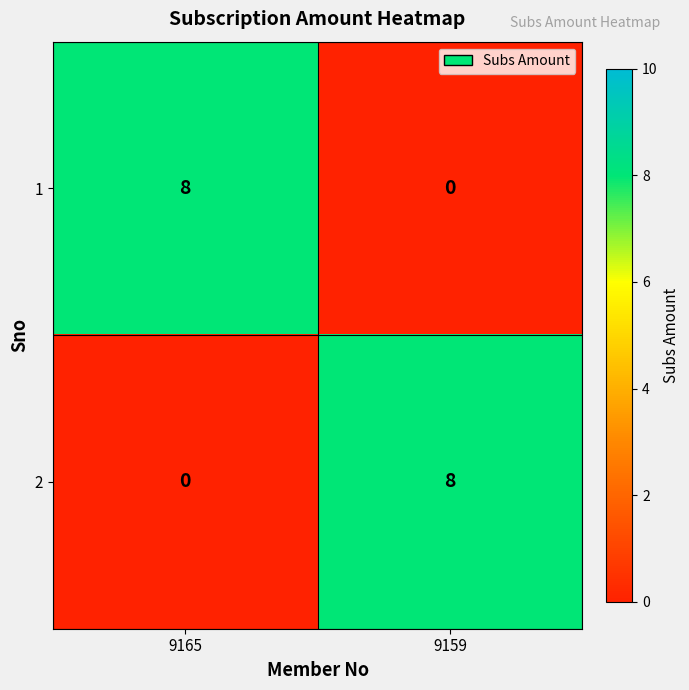

What is the difference between the 2 values at 9159 and 9165?

8